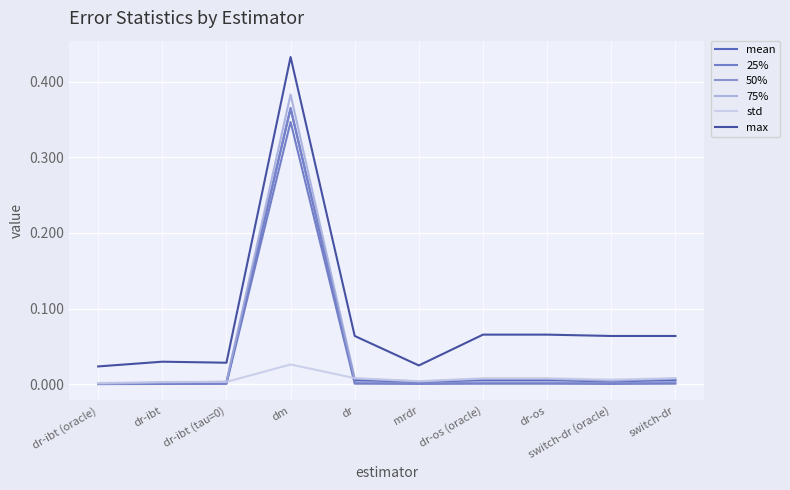

Is this an area chart (filled region under the line)?

No